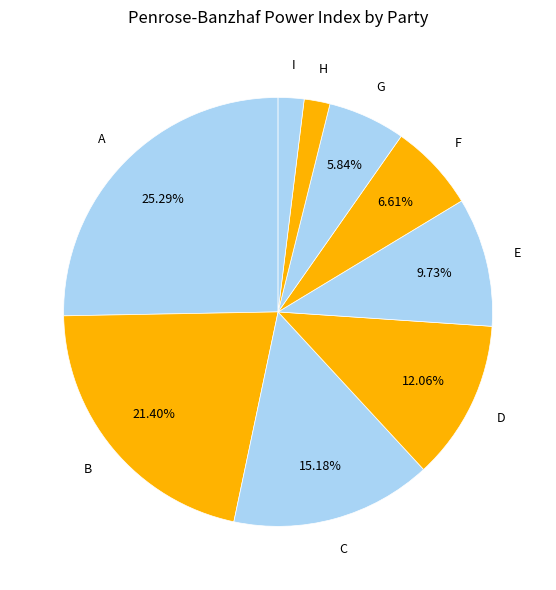

Which slice is the largest?

A